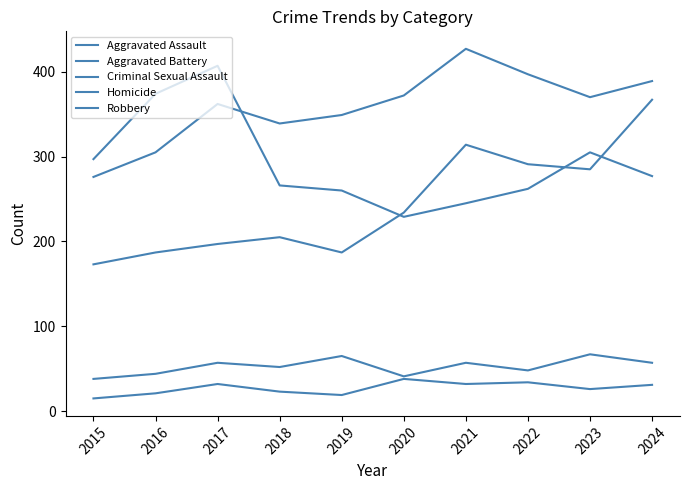

Which category has the highest value in the Criminal Sexual Assault series?

2023